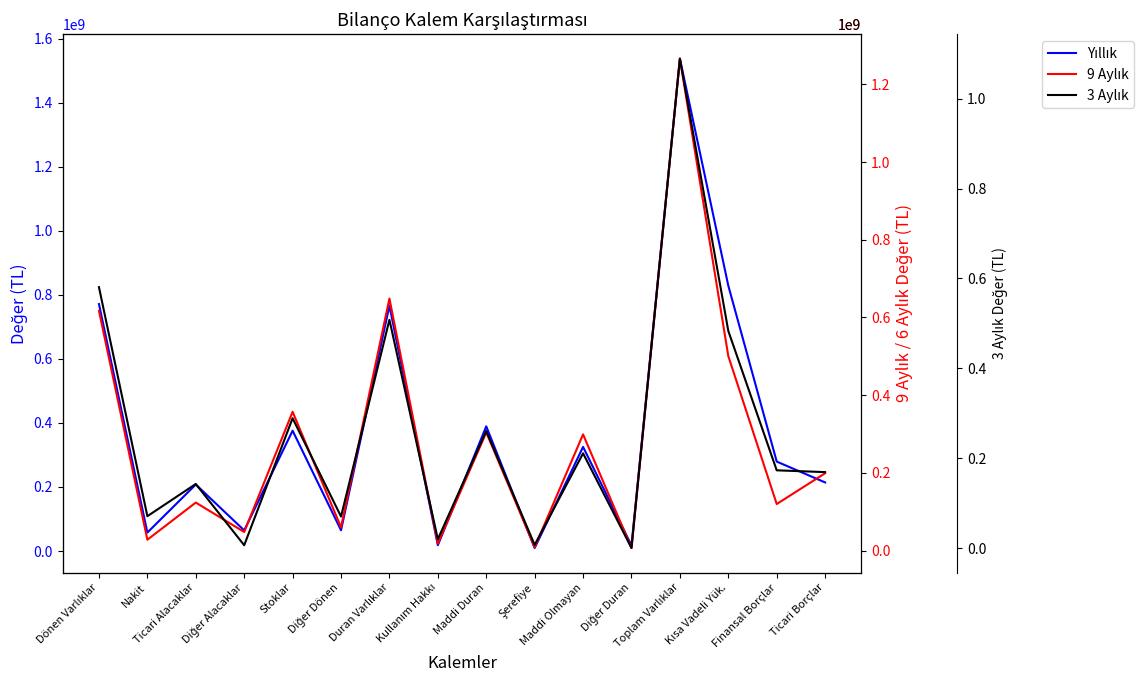

Which series changed the most between Nakit and Kullanım Hakkı?

3 Aylık